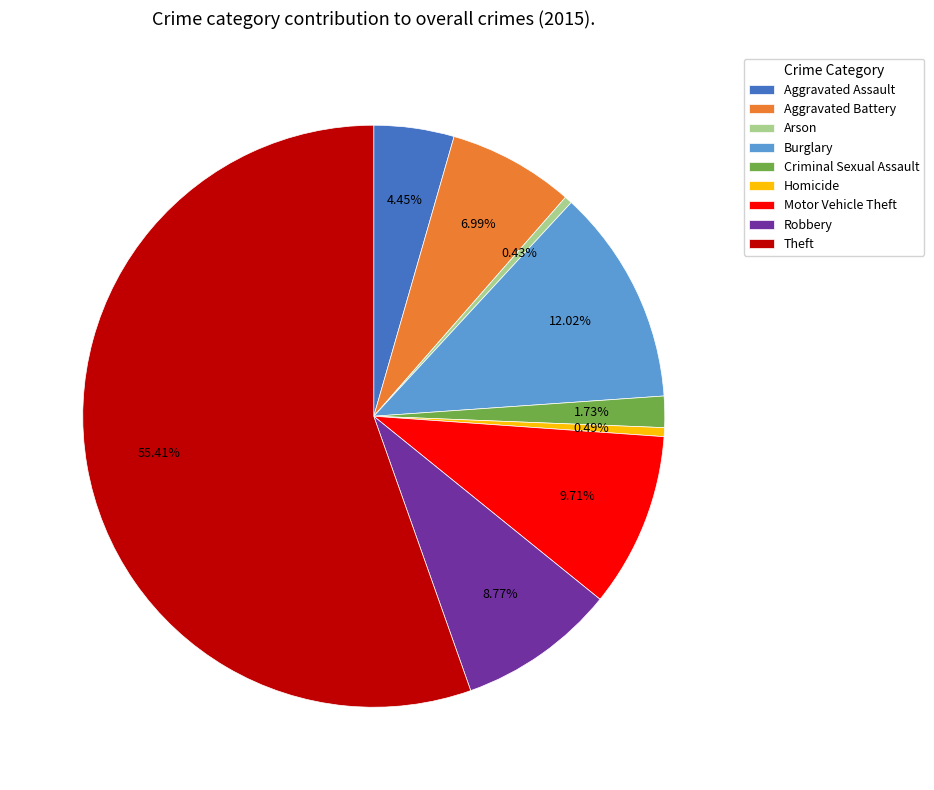

To the nearest percent, what portion does Burglary represent?

12%